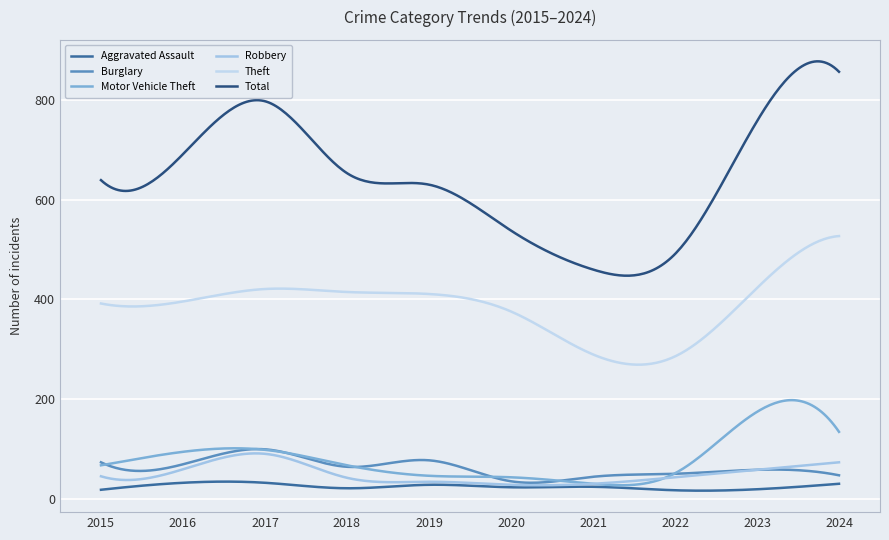

How many lines are shown in the chart?

6